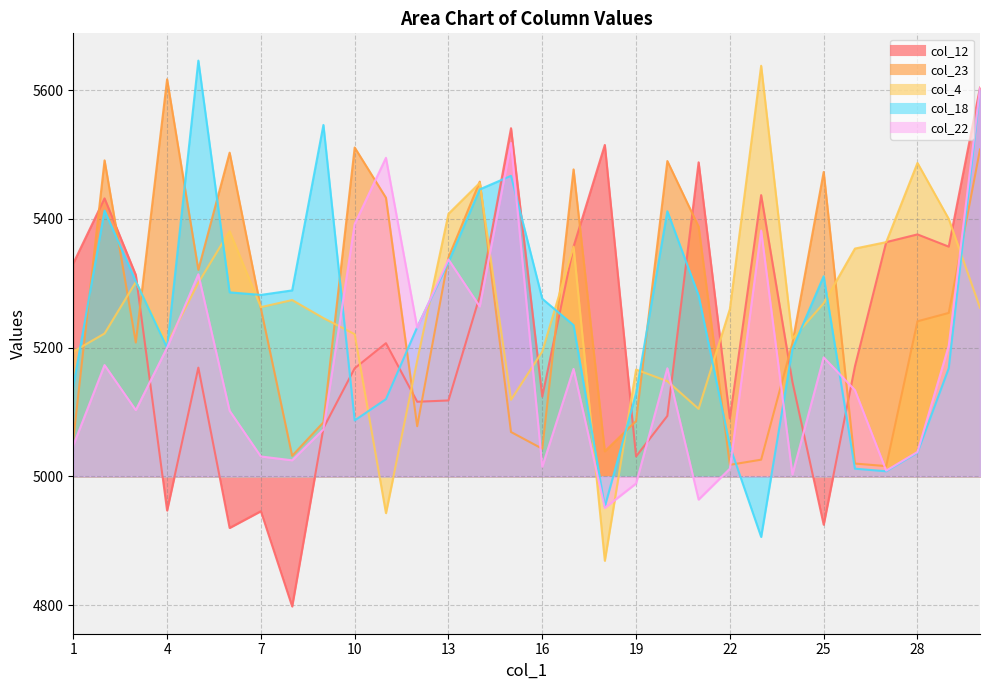

Which series has the largest total across all categories?

col_4